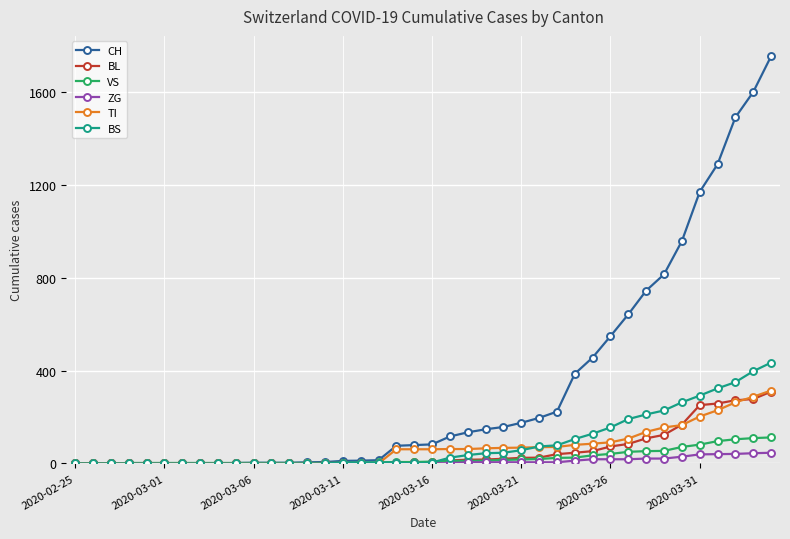

Which series has the largest total across all categories?

CH